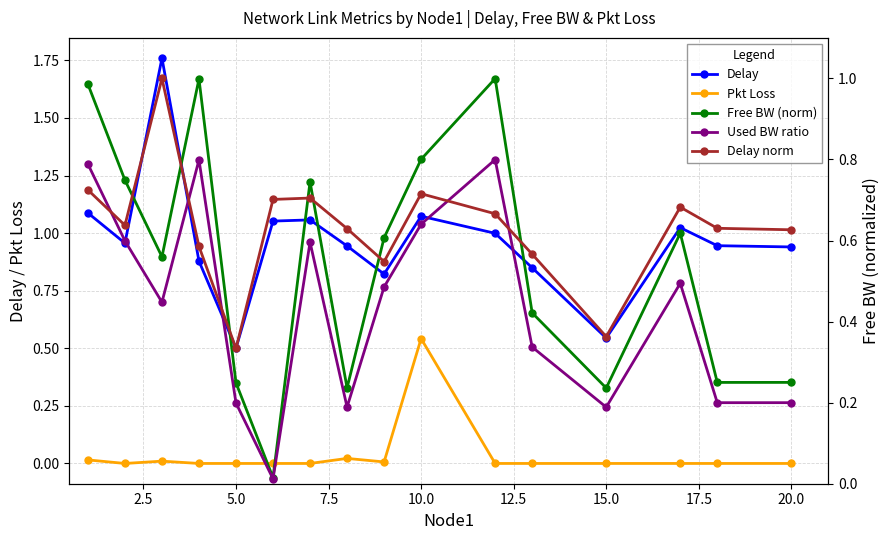

What is the difference between the maximum and minimum values in the Pkt Loss series?

0.5